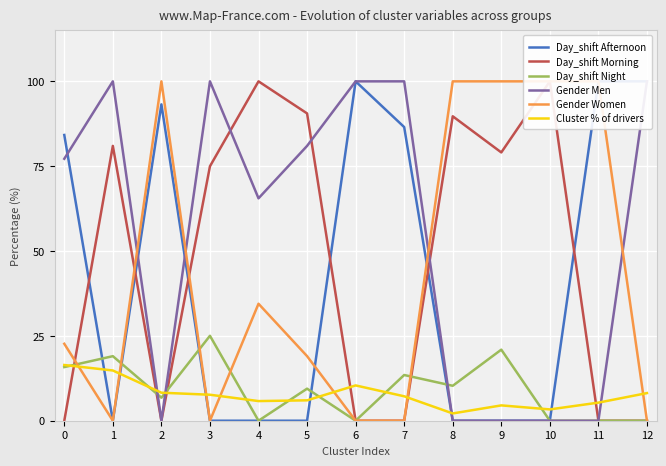

What is the difference between the second highest and second lowest values in the Day_shift Afternoon series?

100.0